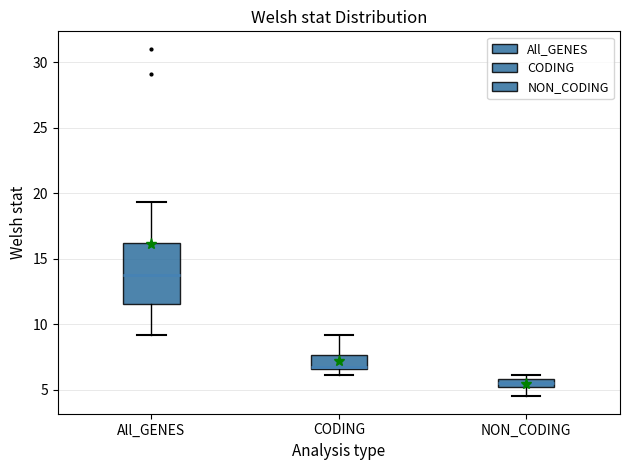

Which box's median line is the lowest?

NON_CODING